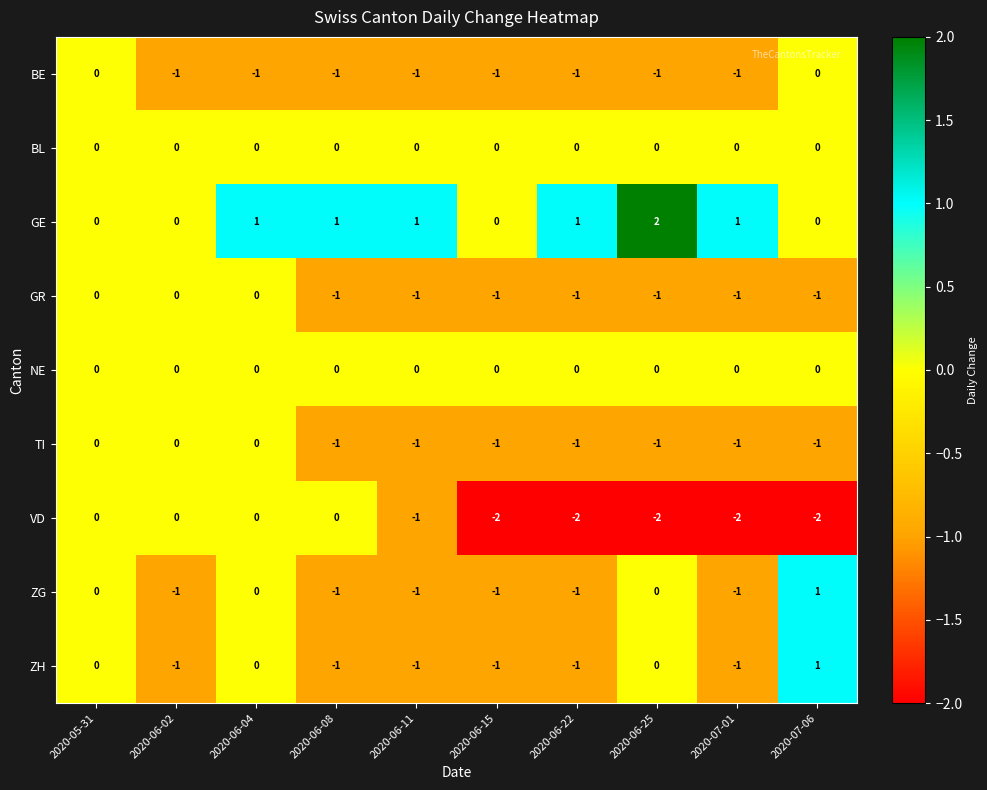

What is the spread (max minus min) of values at 2020-06-22?

3